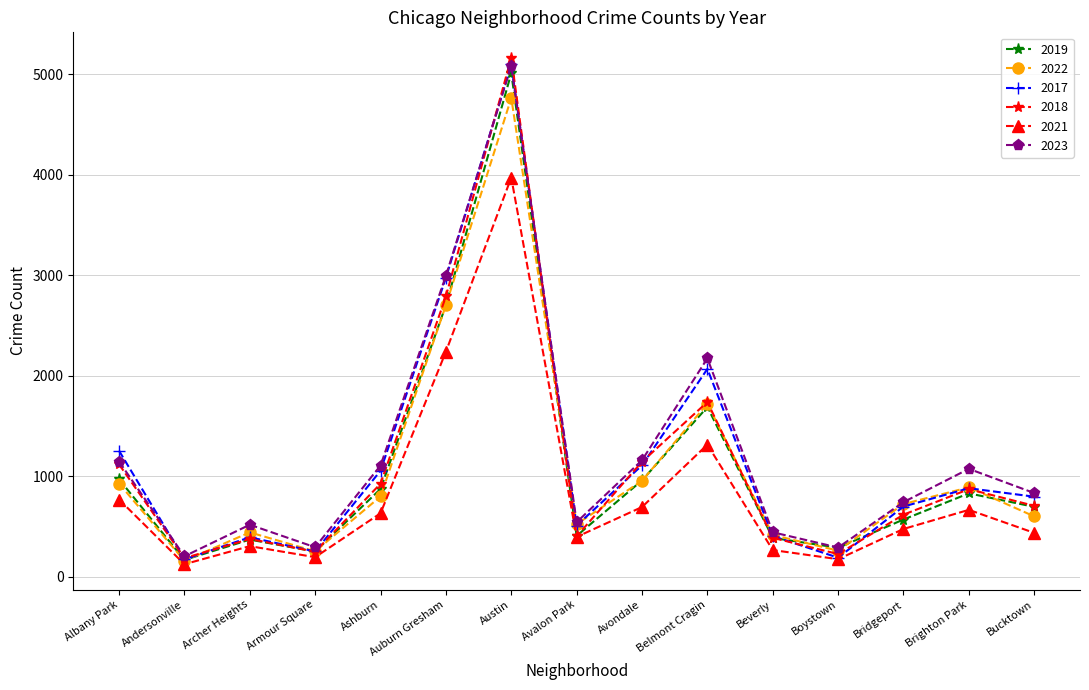

Is the value of 2018 at Avondale greater than the value of 2022 at Albany Park?

Yes